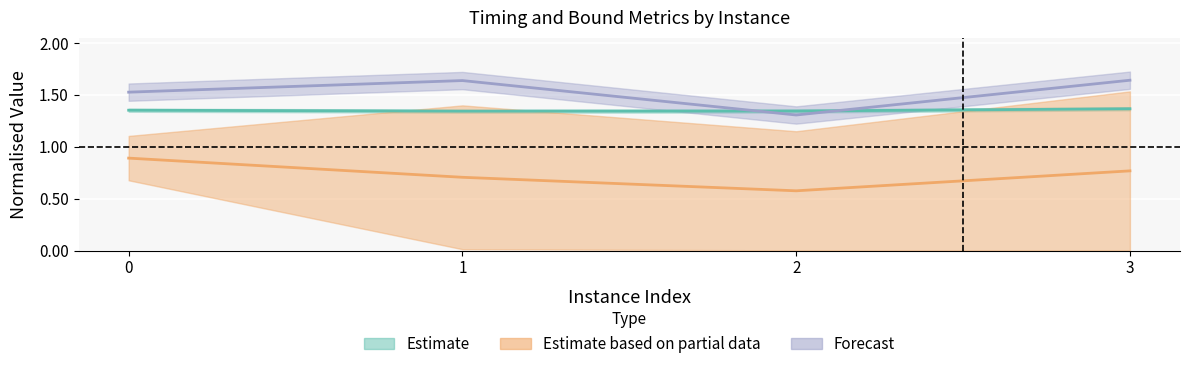

What is the total value across all series at 0?

3.8